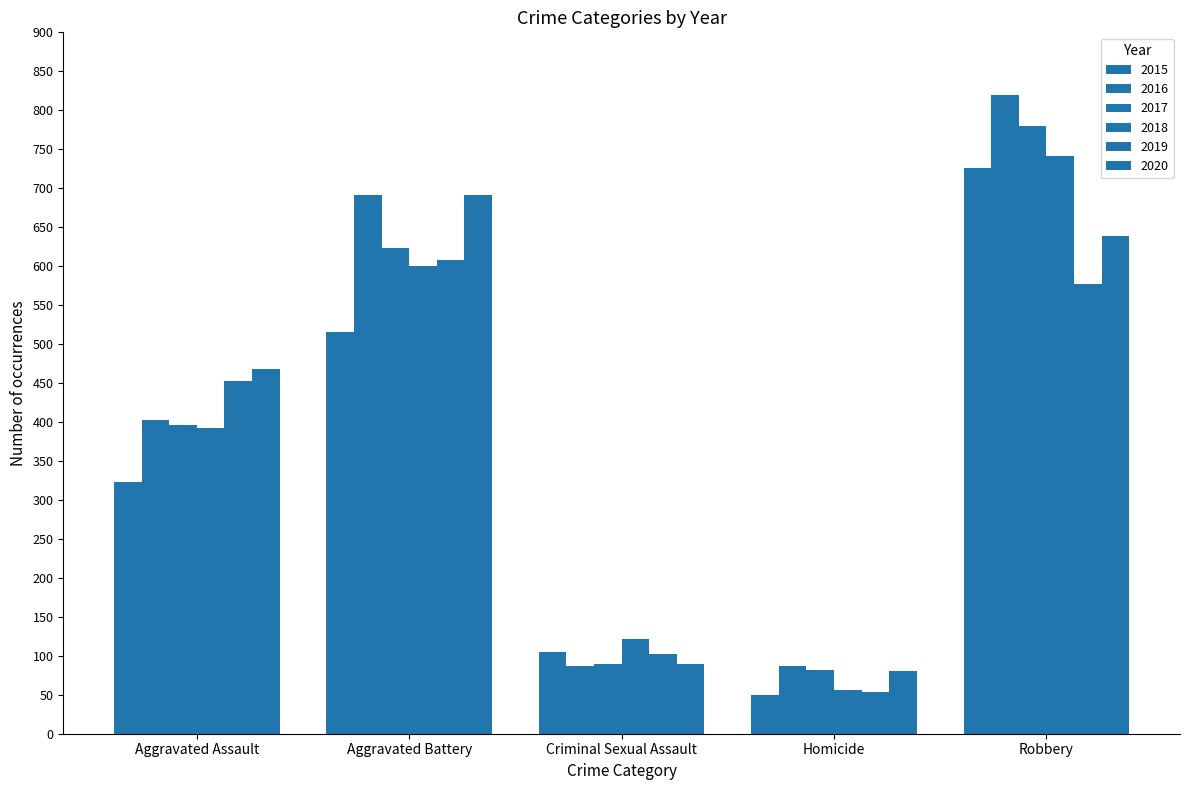

Count the number of data series in this chart.

6